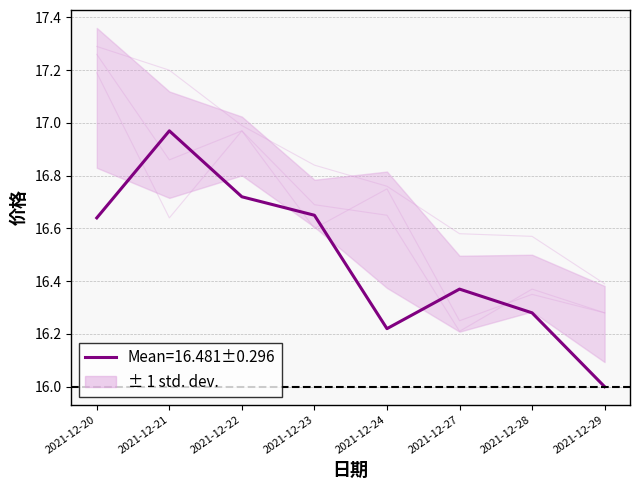

How many distinct data groups are displayed?

4